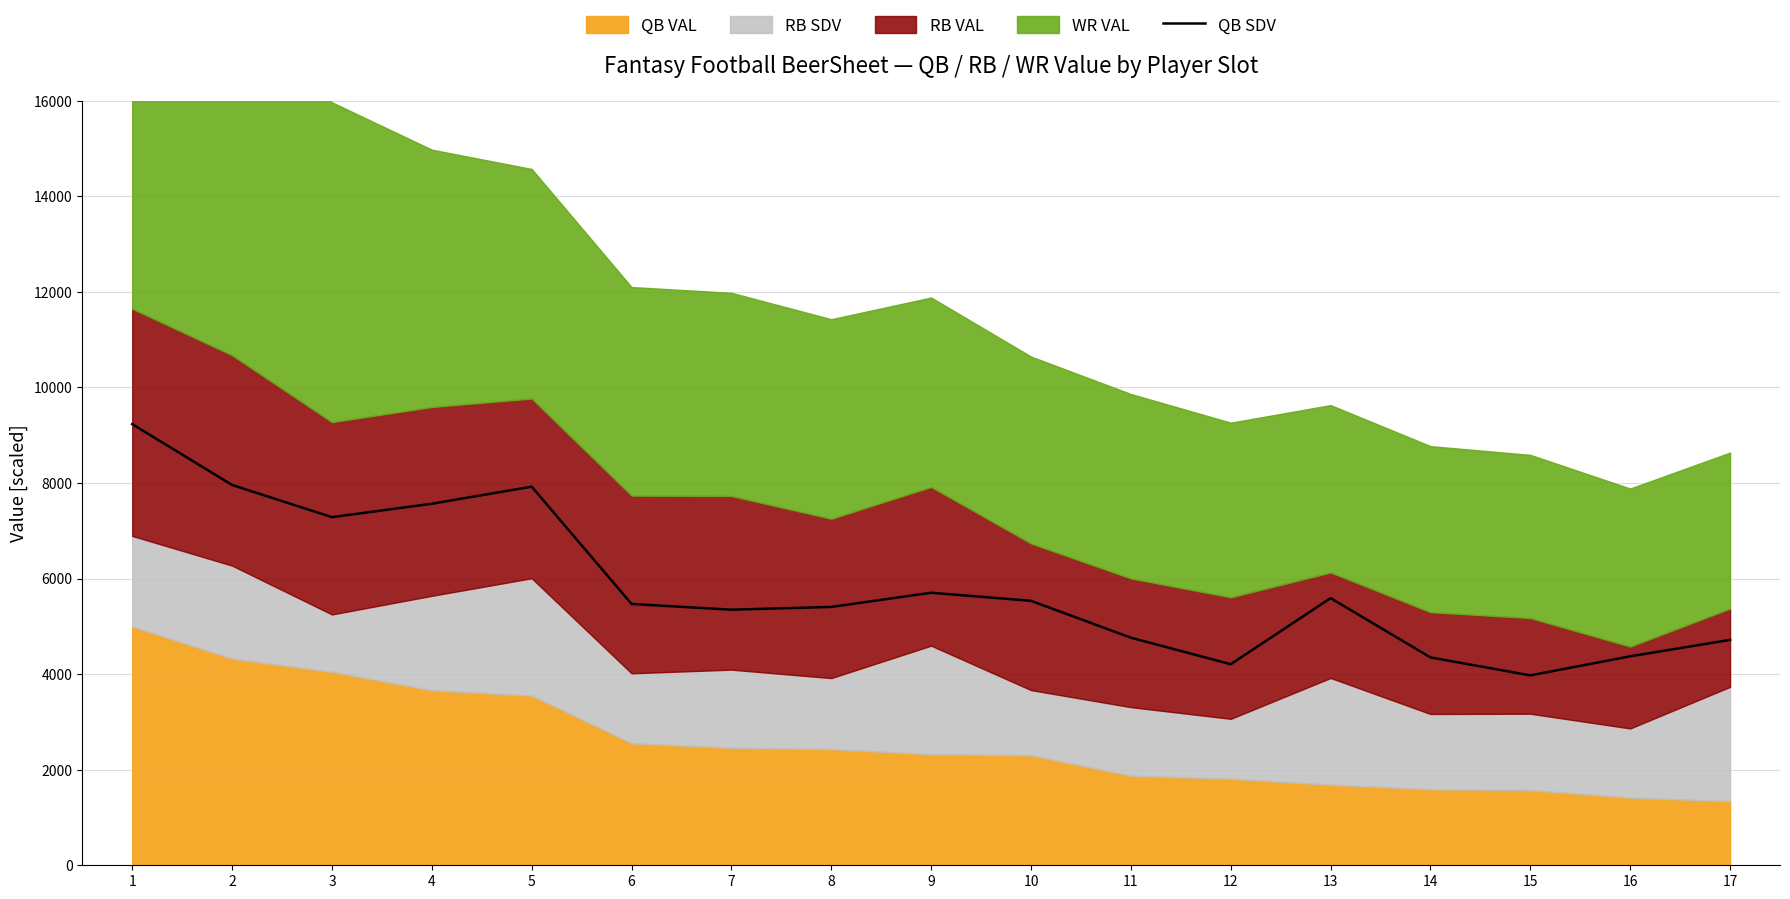

How many data points are less than 5469?

8